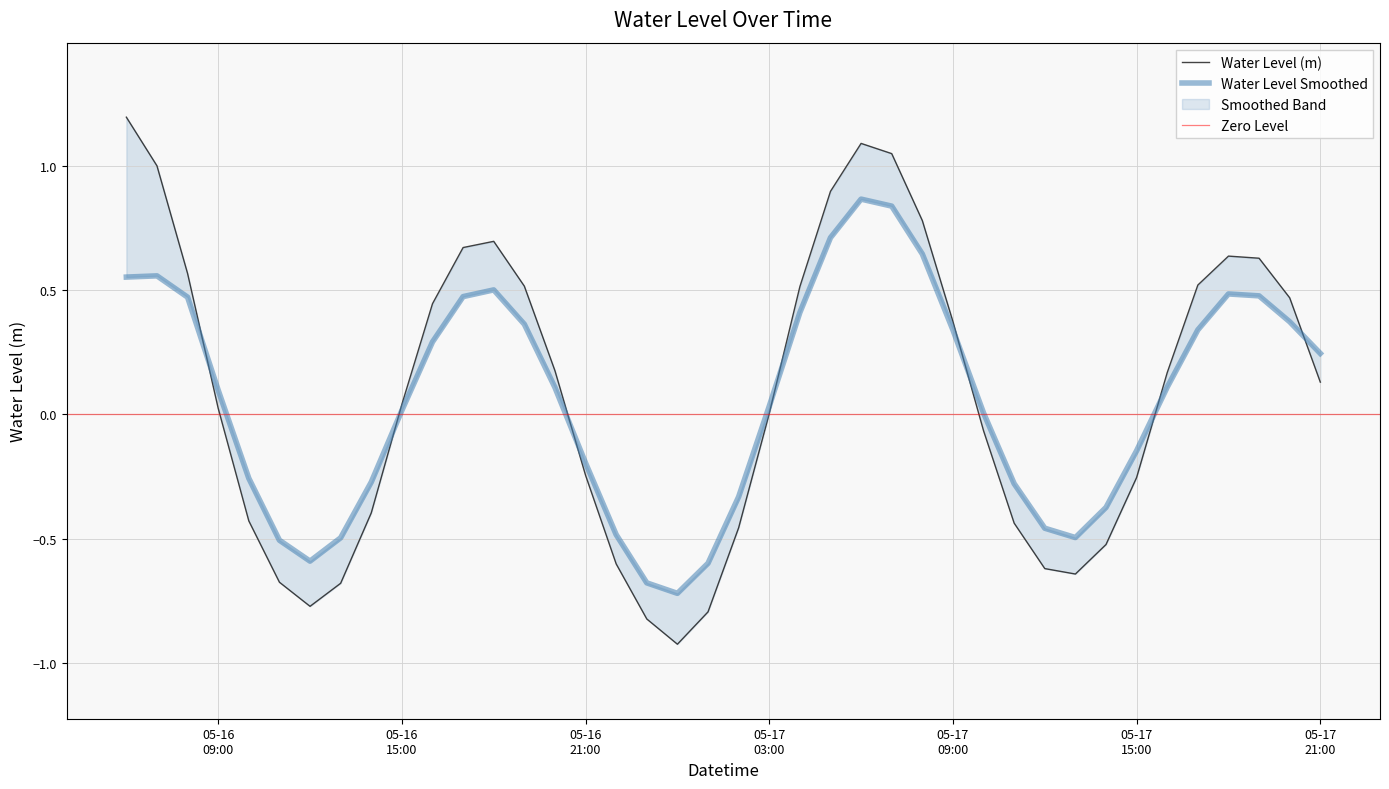

What is the difference between the maximum and minimum values?

2.1